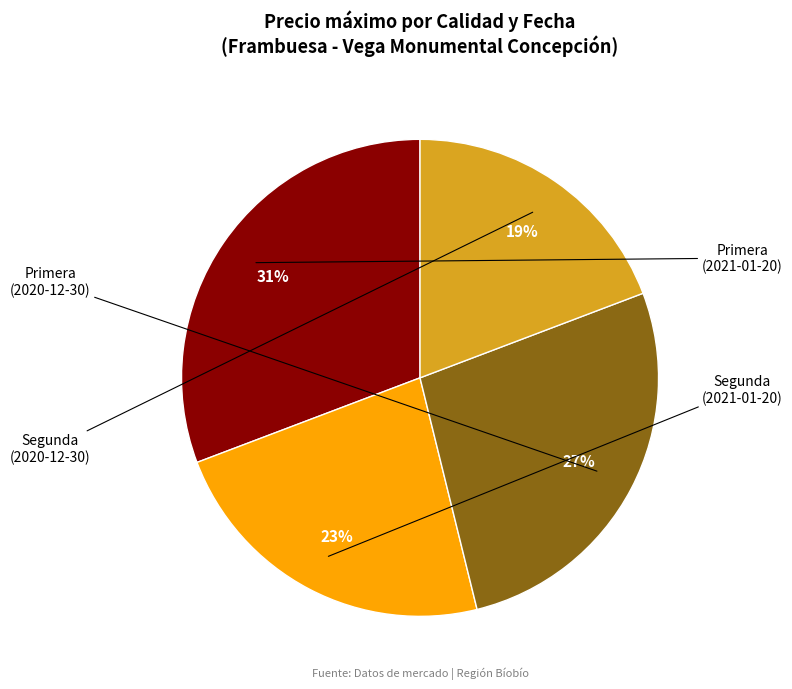

To the nearest percent, what is the difference between the largest and smallest slice percentages?

12%